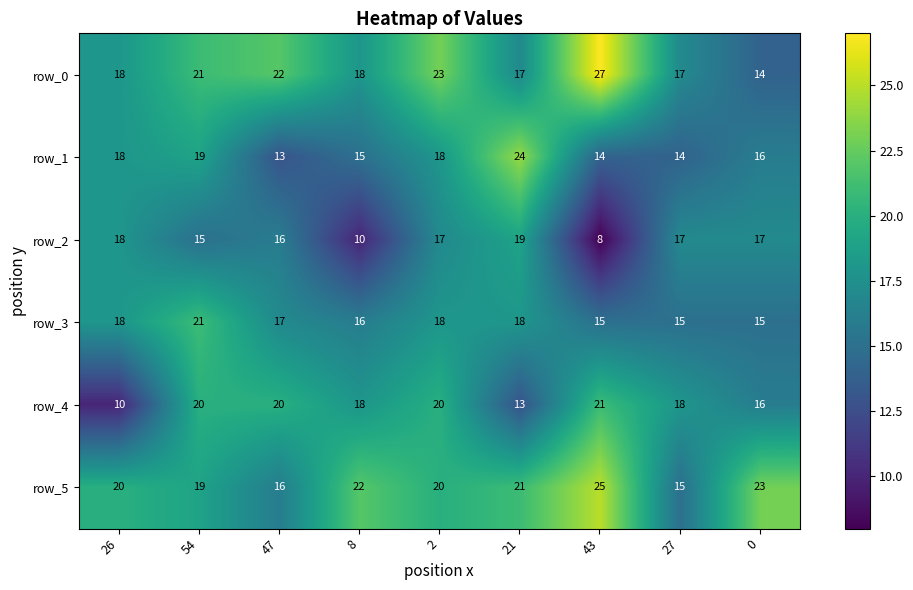

Reading left to right, transcribe all the data shown in this chart.

row_0: 26=18	54=21	47=22	8=18	2=23	21=17	43=27	27=17	0=14
row_1: 26=18	54=19	47=13	8=15	2=18	21=24	43=14	27=14	0=16
row_2: 26=18	54=15	47=16	8=10	2=17	21=19	43=8	27=17	0=17
row_3: 26=18	54=21	47=17	8=16	2=18	21=18	43=15	27=15	0=15
row_4: 26=10	54=20	47=20	8=18	2=20	21=13	43=21	27=18	0=16
row_5: 26=20	54=19	47=16	8=22	2=20	21=21	43=25	27=15	0=23